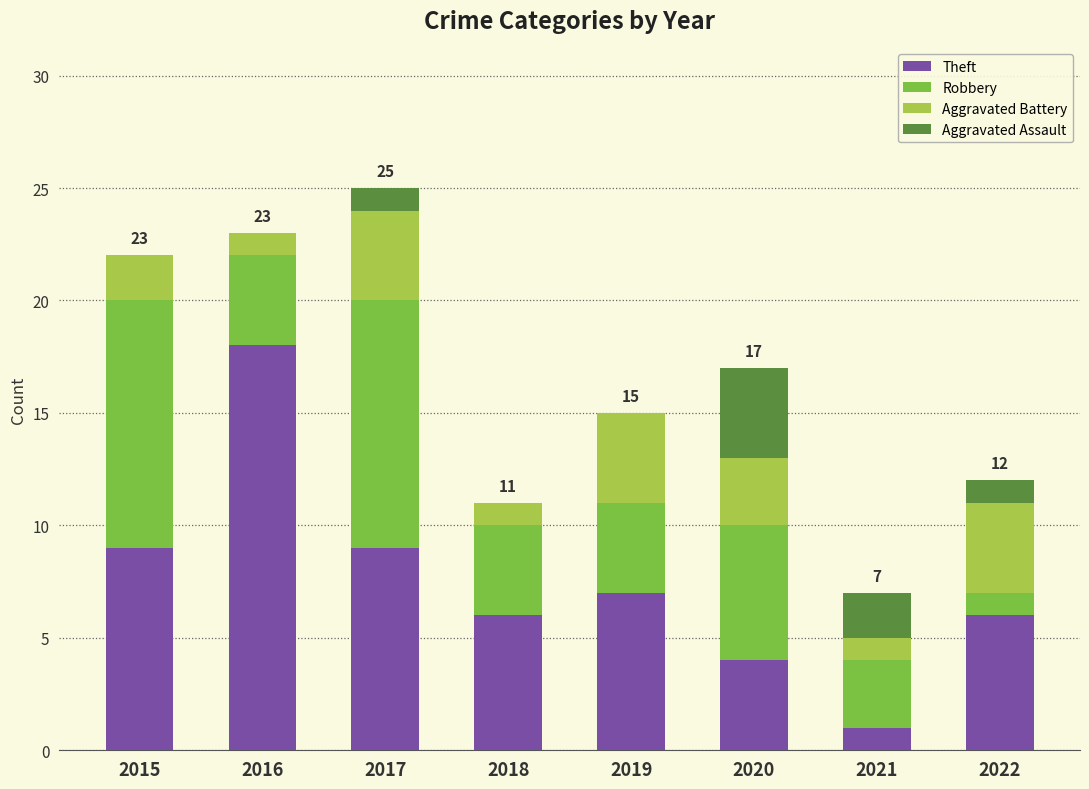

At which label does Theft reach its peak?

2016